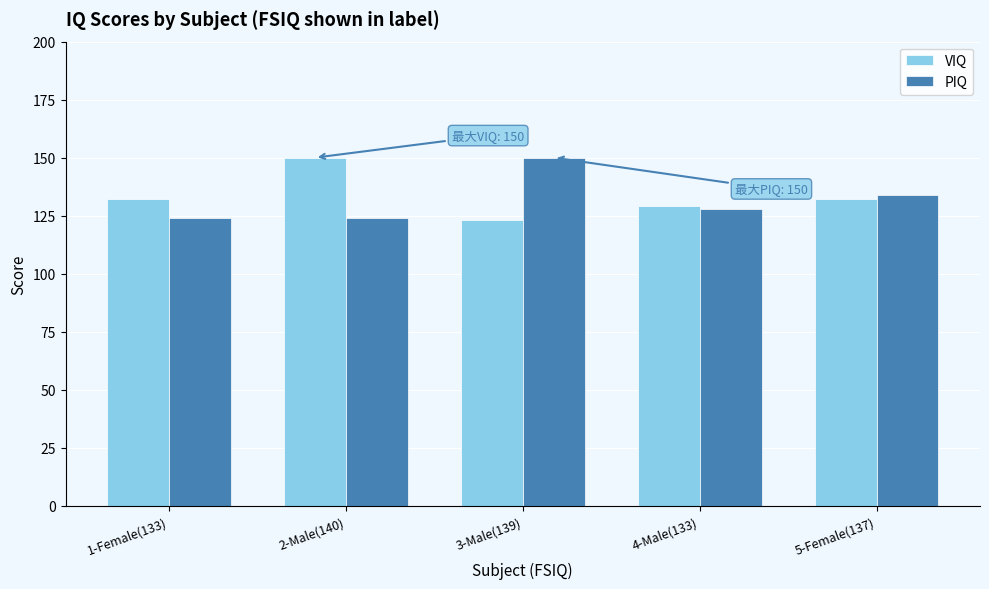

At which label is PIQ closest to 137?

5-Female(137)